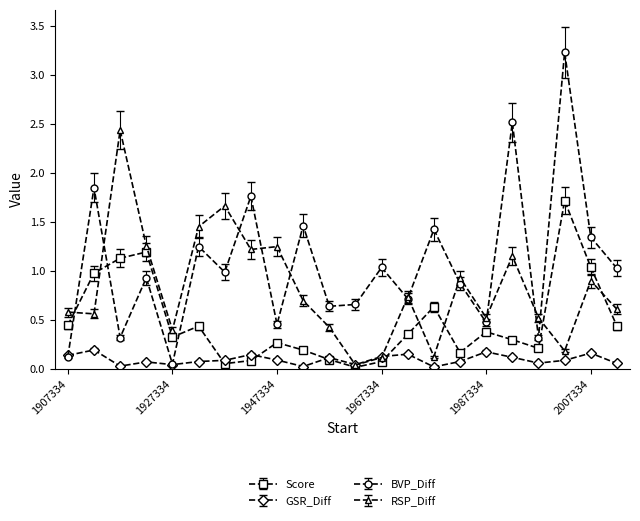

Is this an area chart (filled region under the line)?

No